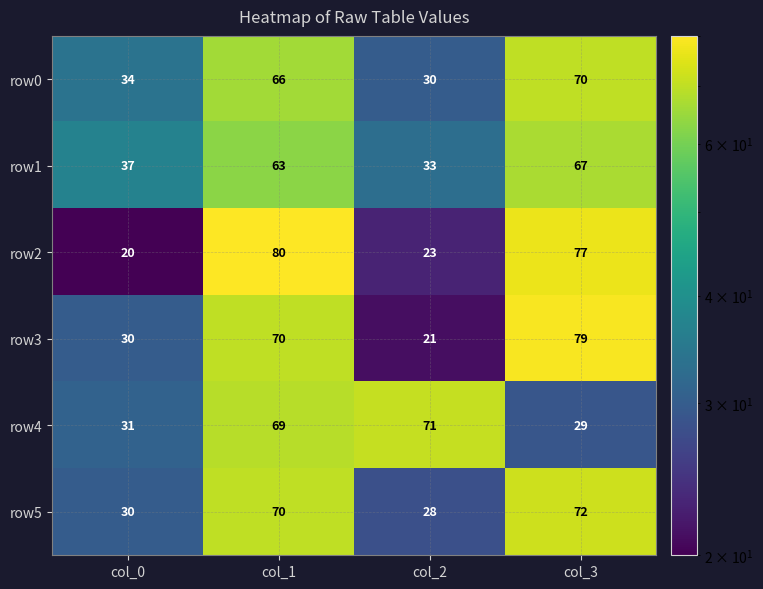

The value of row3 at col_3 is 103. True or false?

False